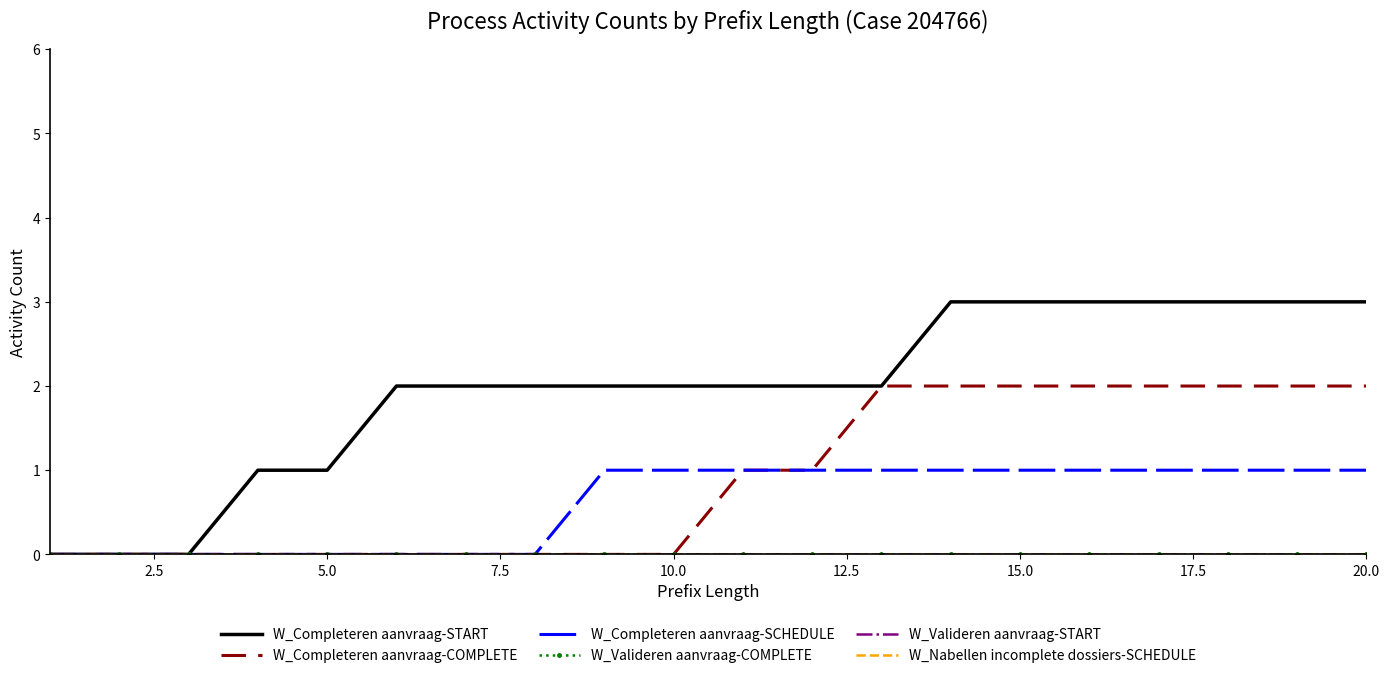

Is this an area chart (filled region under the line)?

No